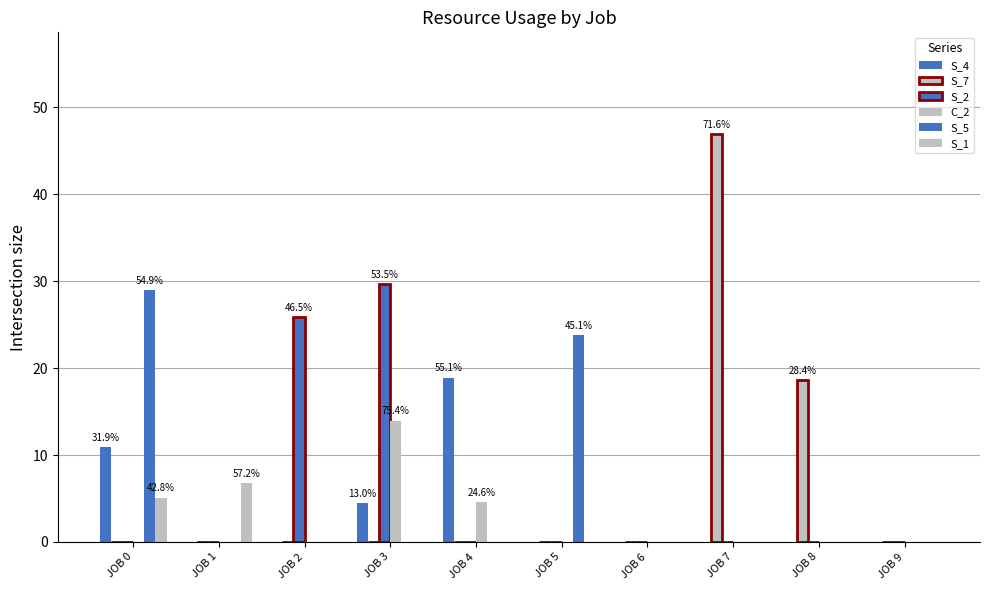

Does the chart contain stacked bars?

No